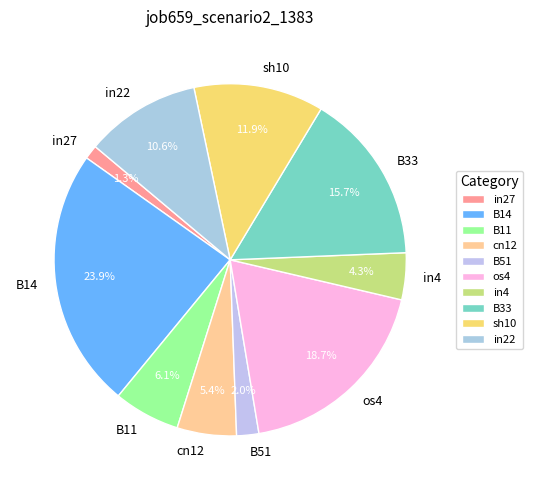

Does B51 represent more than half of the total?

No